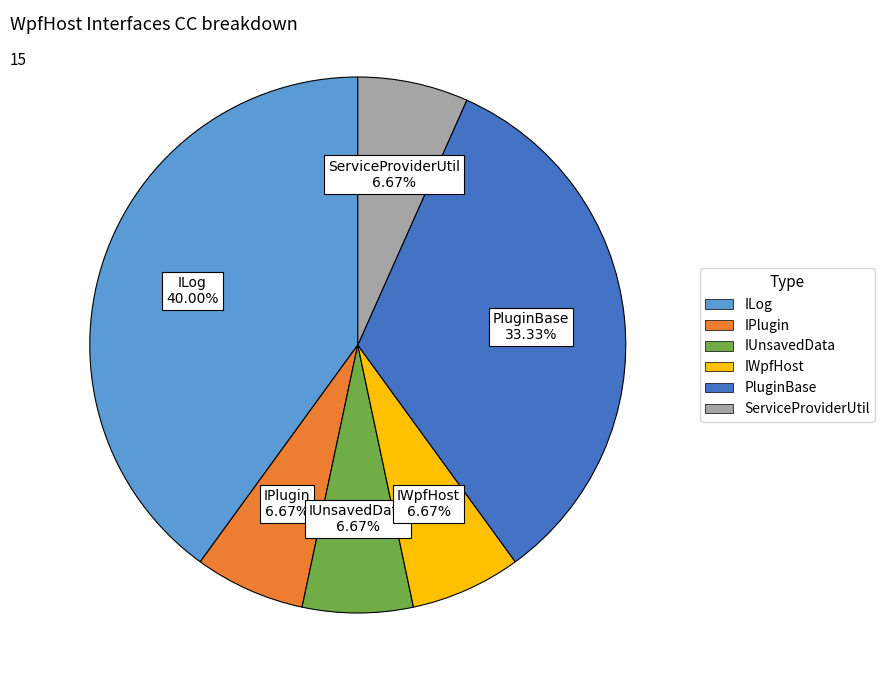

Which slice is the largest?

ILog